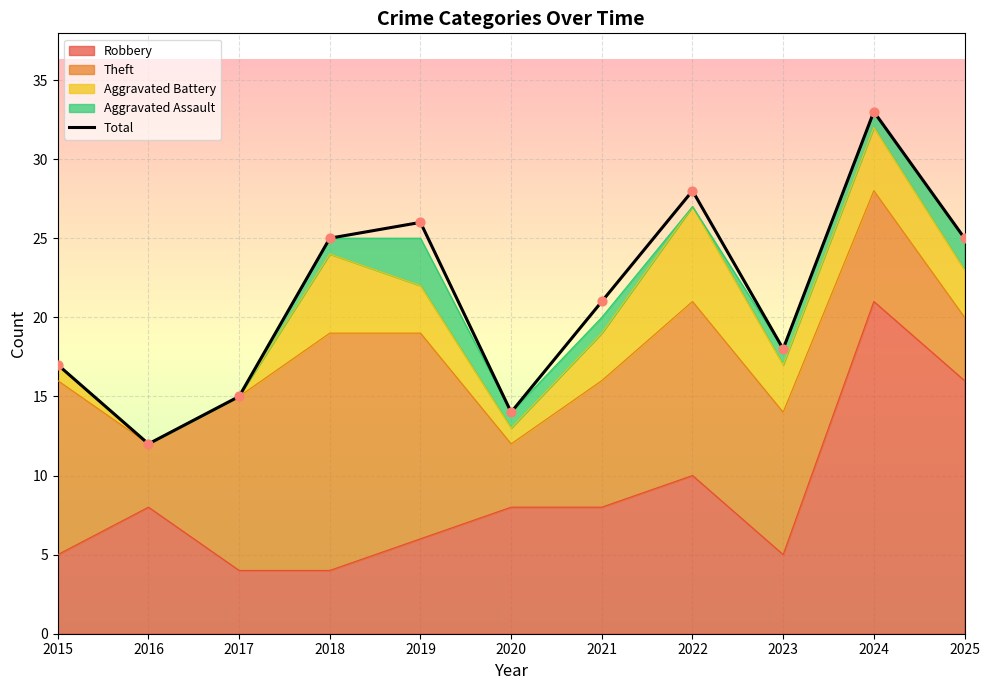

Between 2024 and 2022, which is larger?

2024